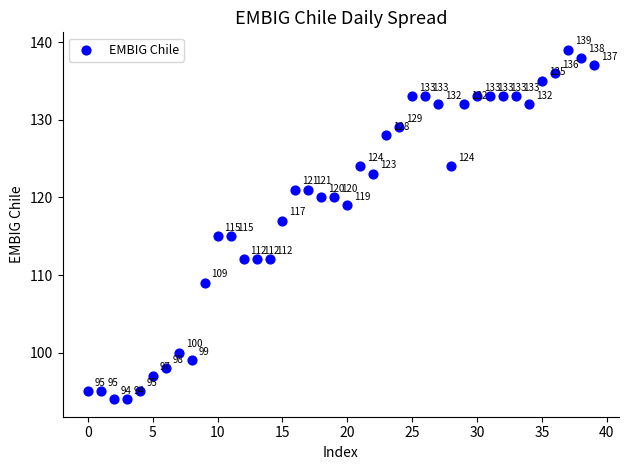

What is the range of Y values (max minus min)?

45